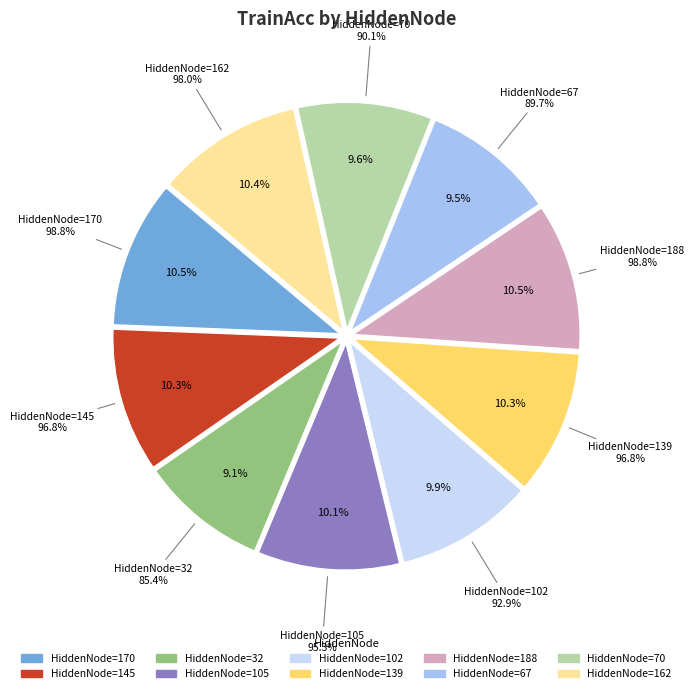

What percentage is NOT represented by 70?

90.4%